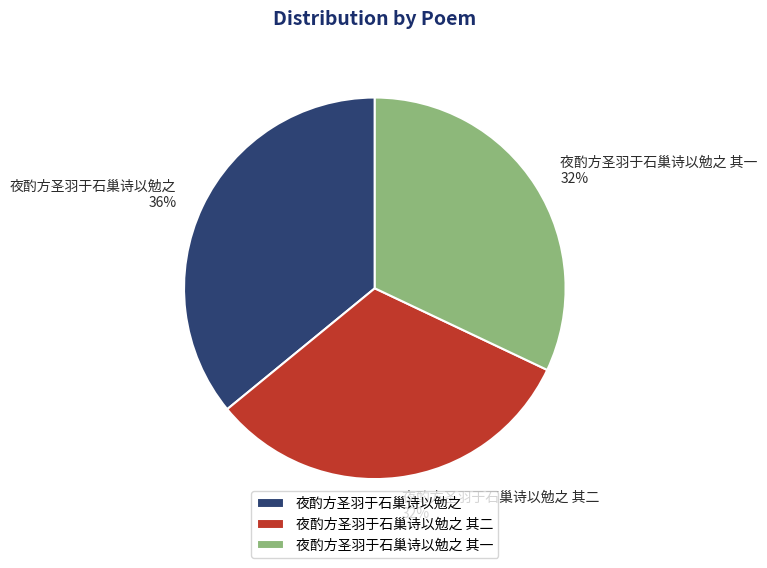

Is the sum of 夜酌方圣羽于石巢诗以勉之 其一 and 夜酌方圣羽于石巢诗以勉之 其二 greater than half?

Yes